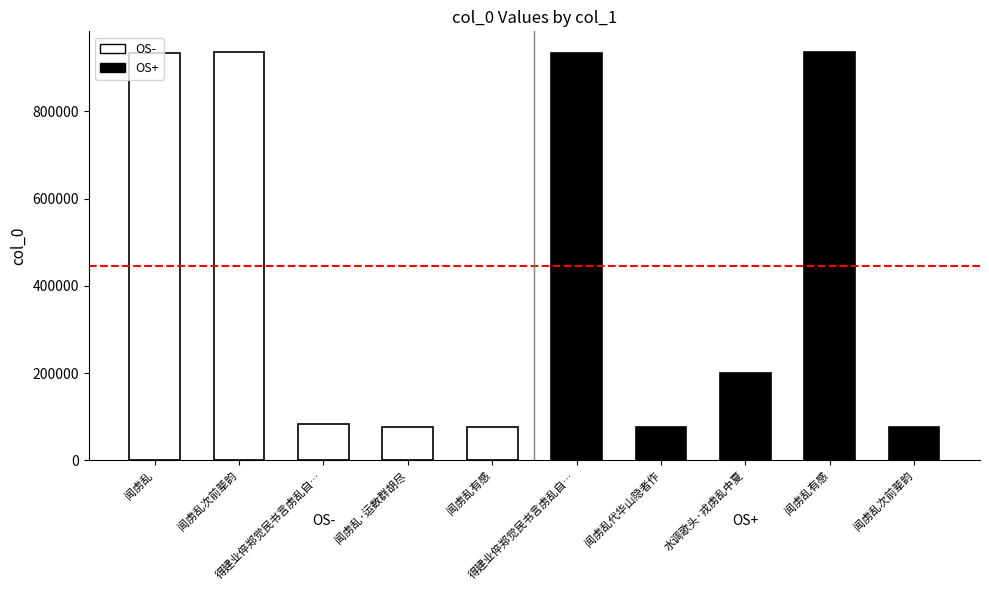

Approximately how many times larger is the value at 闻虏乱有感 compared to 闻虏乱代华山隐者作?

12.2